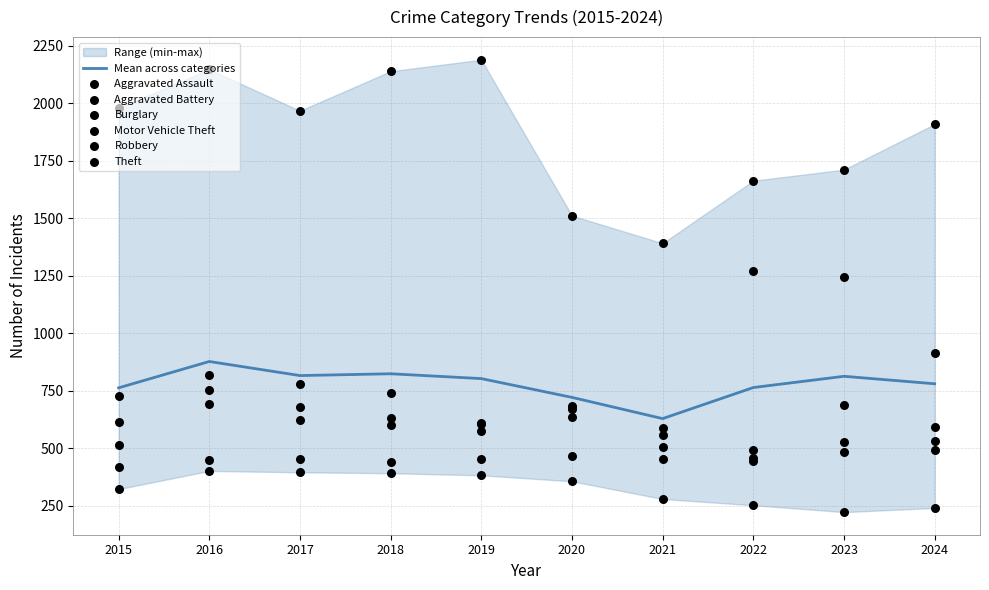

What is the total value across all series at 2018?

4947